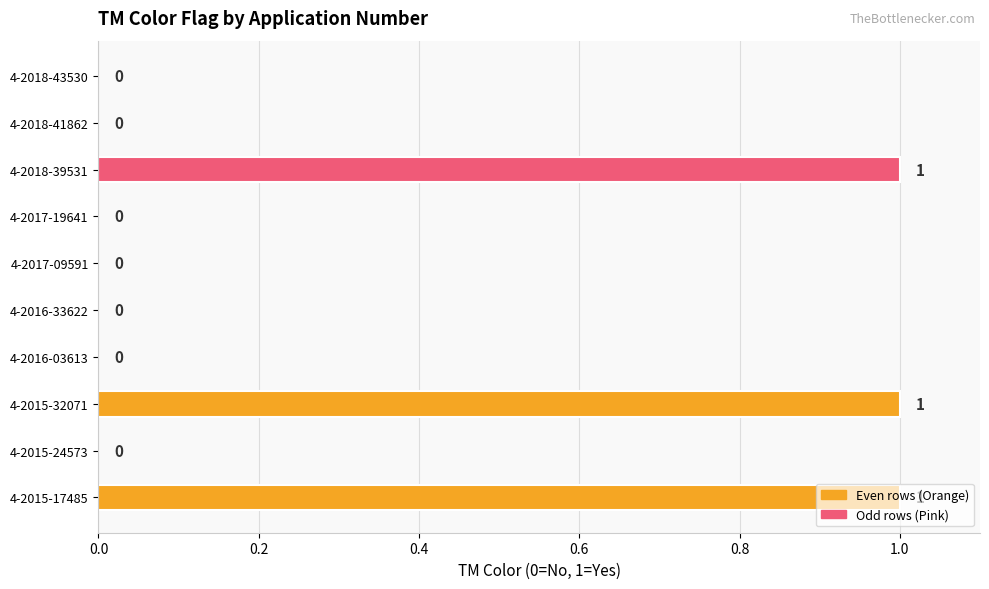

What is the sum of all values?

3